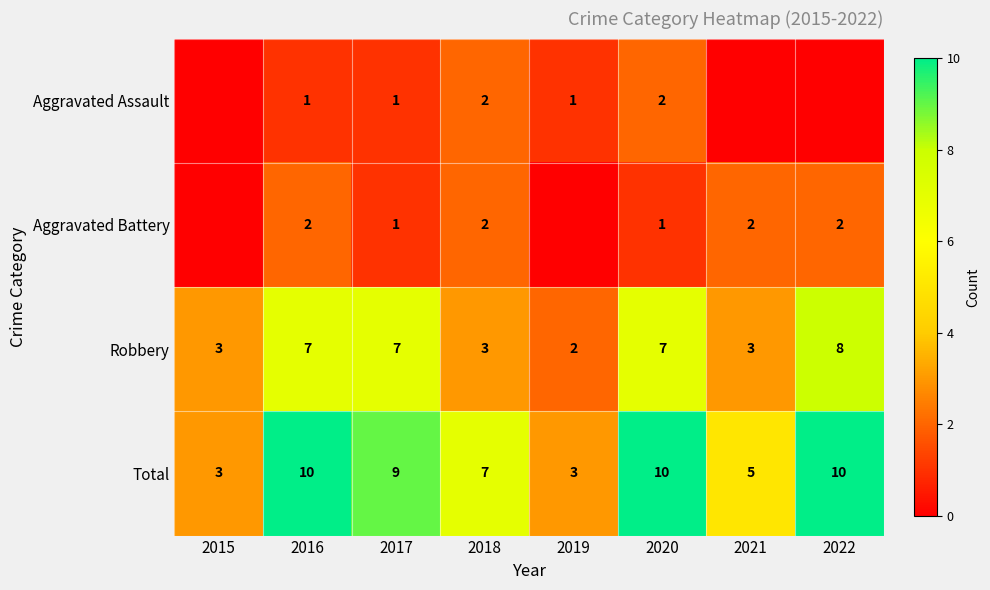

At 2016, list the series in order from largest to smallest.

Total, Robbery, Aggravated Battery, Aggravated Assault